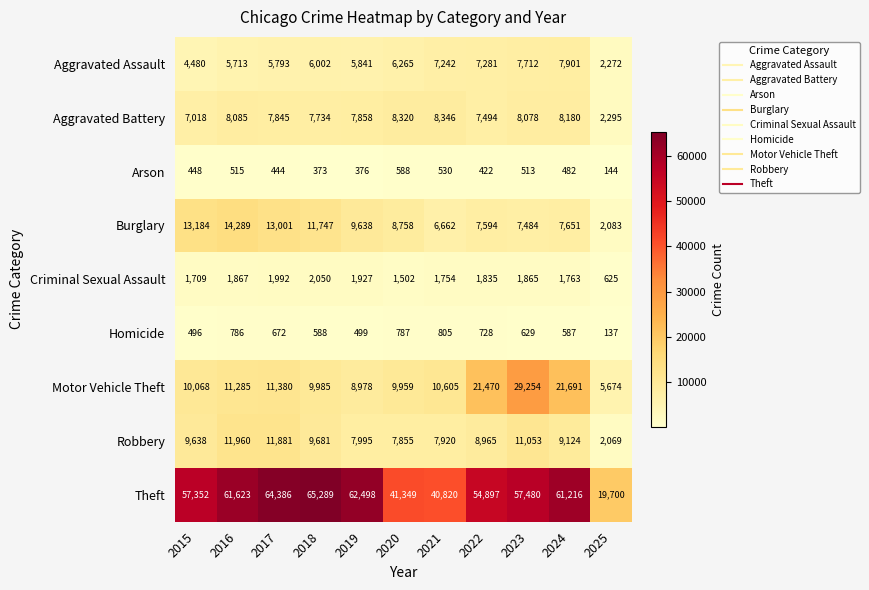

Which category has the lowest value across all series?

2025